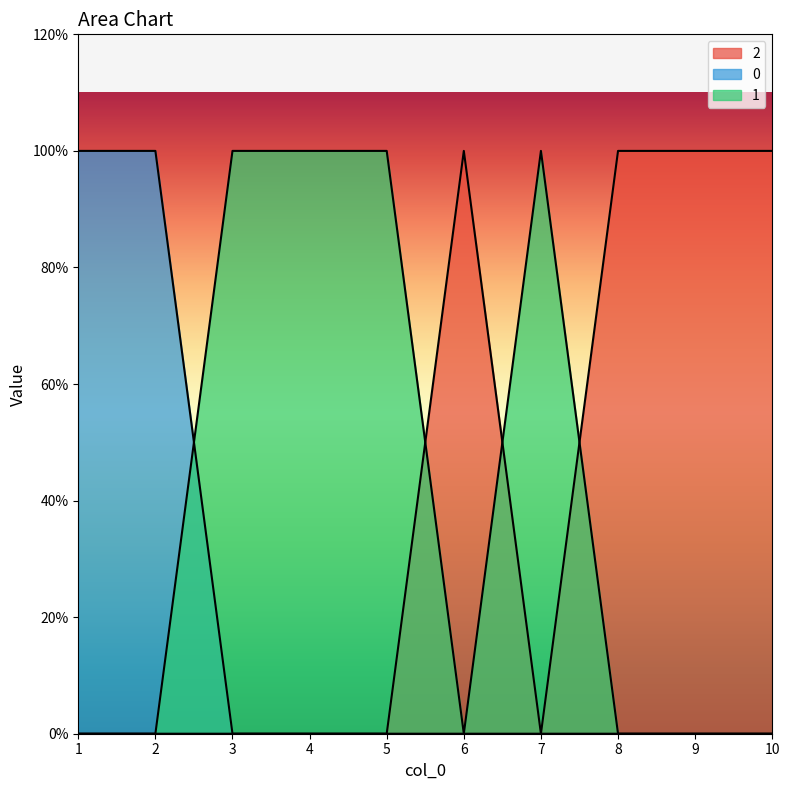

Which series has the largest total across all categories?

1